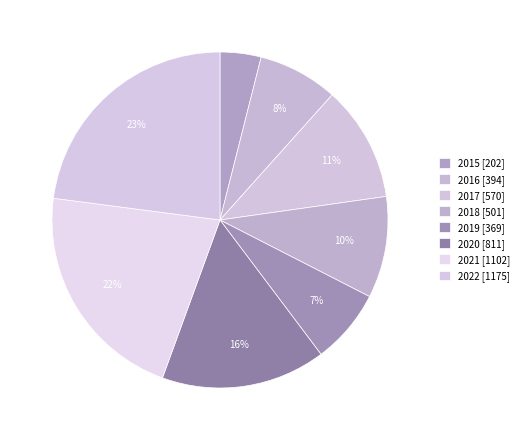

Is there any slice that represents more than half of the pie?

No